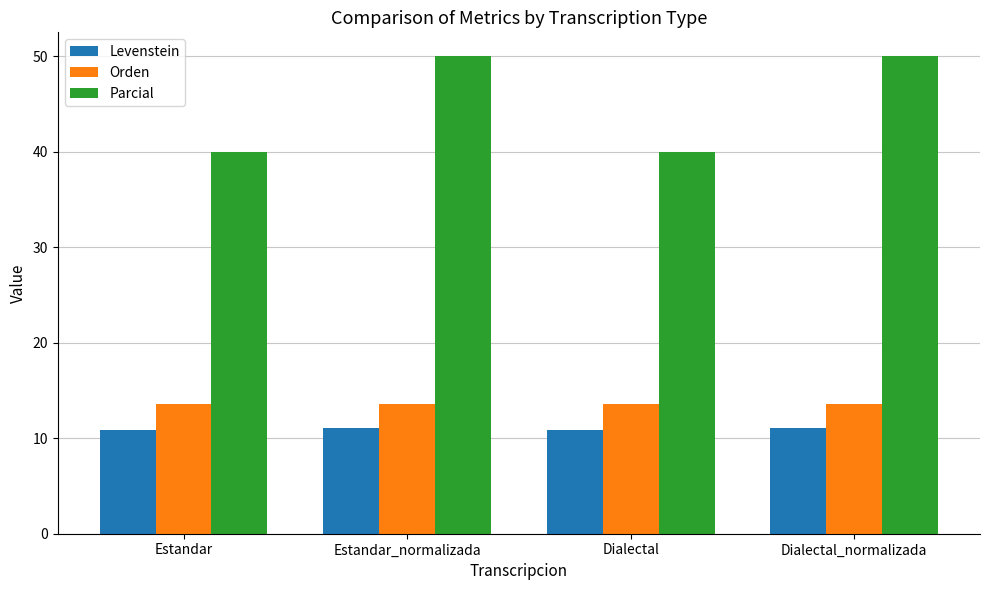

What is the total value across all series at Dialectal?

64.5